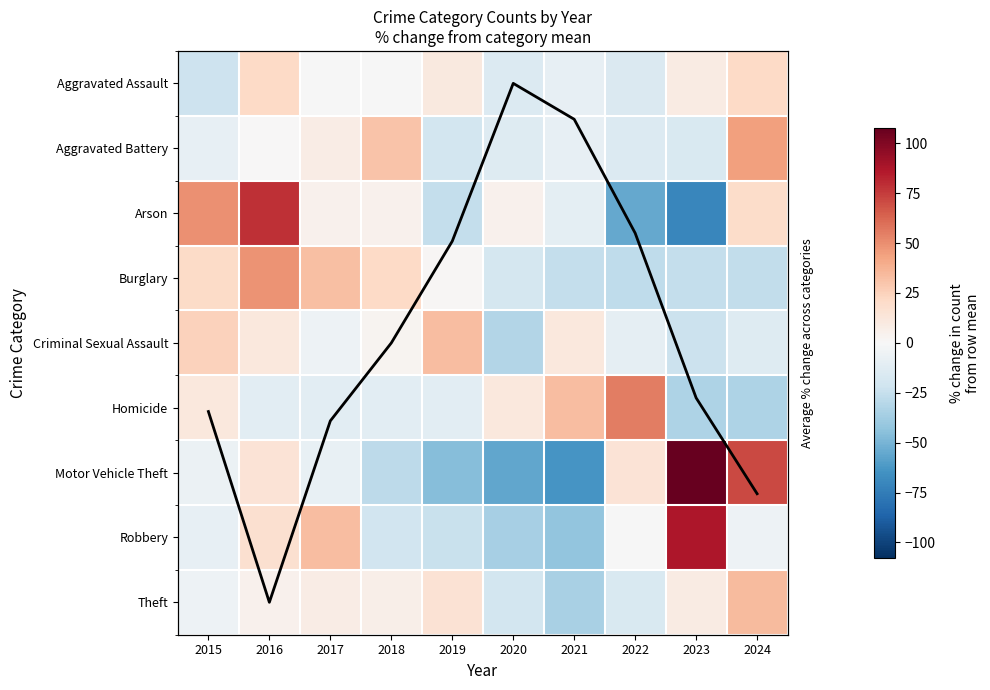

Which series has the largest range (max minus min)?

Motor Vehicle Theft